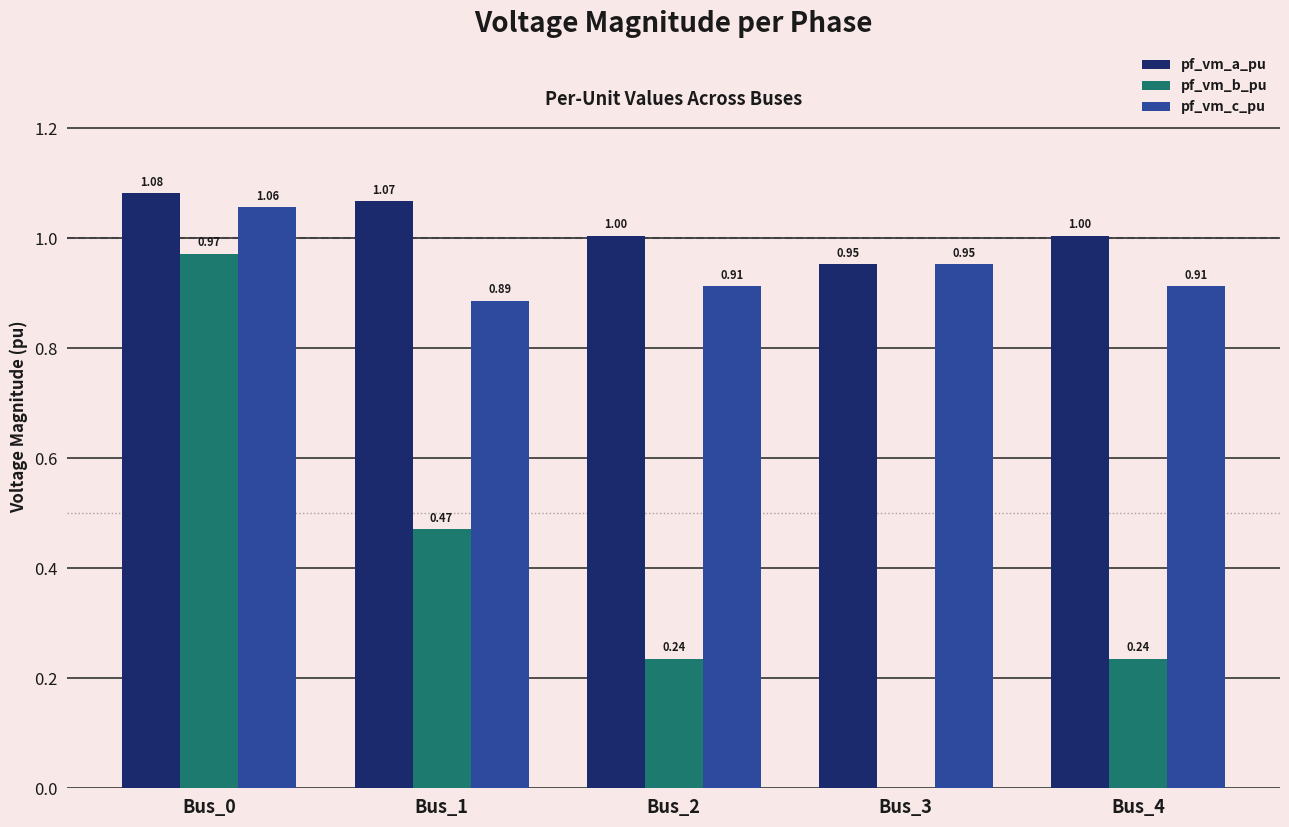

How many groups of bars are there?

5